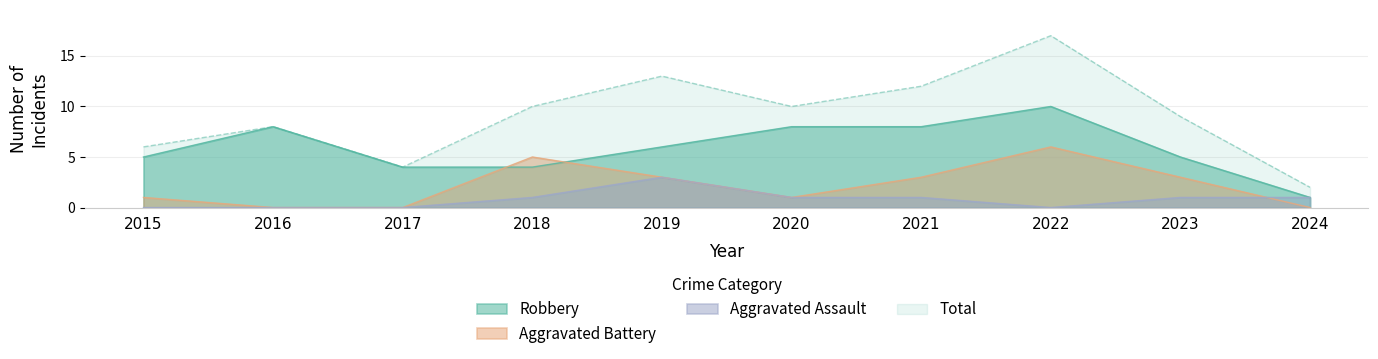

Rank the series by their maximum value, from highest to lowest.

Total, Robbery, Aggravated Battery, Aggravated Assault